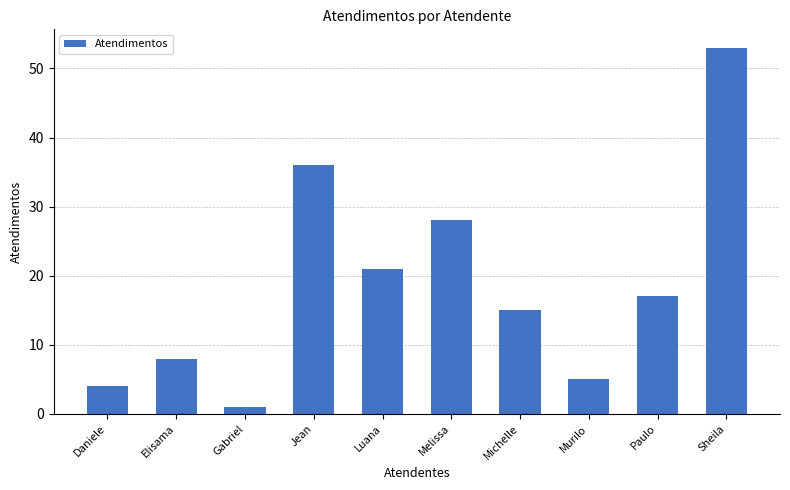

True or false: the data shows 28 at Melissa.

True